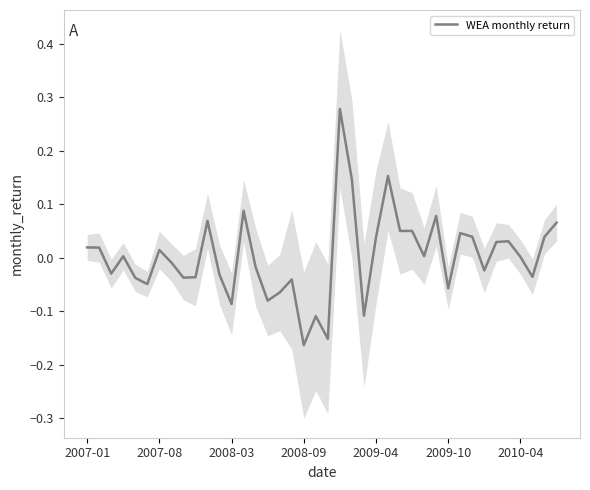

What value does the data have at 2009-10?

-0.1